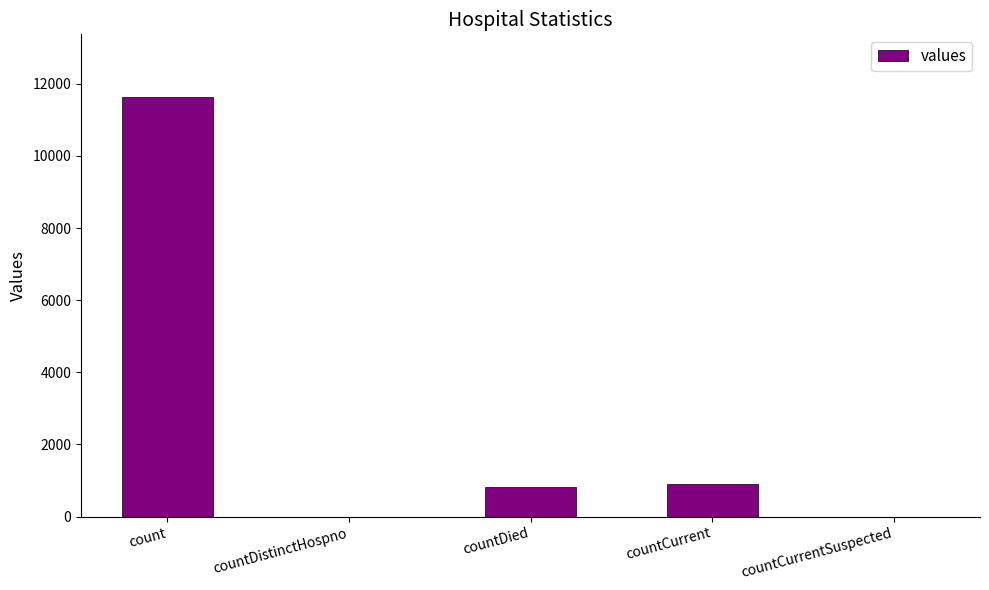

At which category does the chart reach its peak across all series?

count